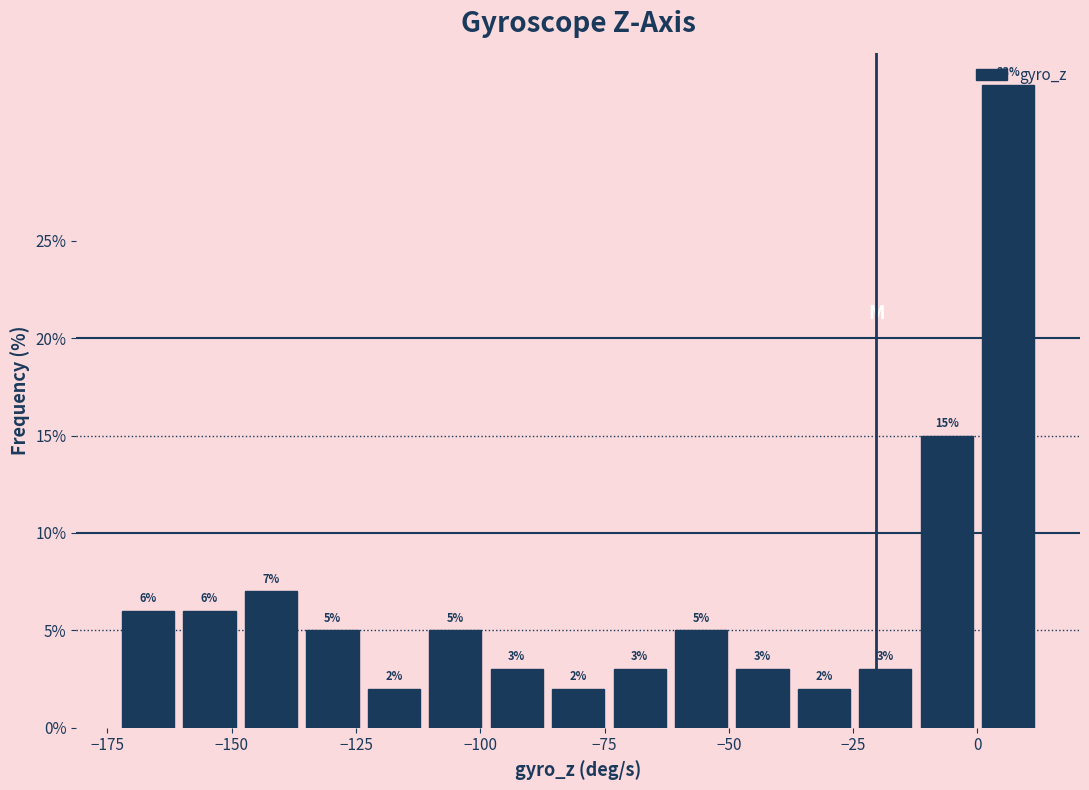

Around what value on the x-axis is the tallest bar? Give the approximate position of its centre, as read against the axis.

5